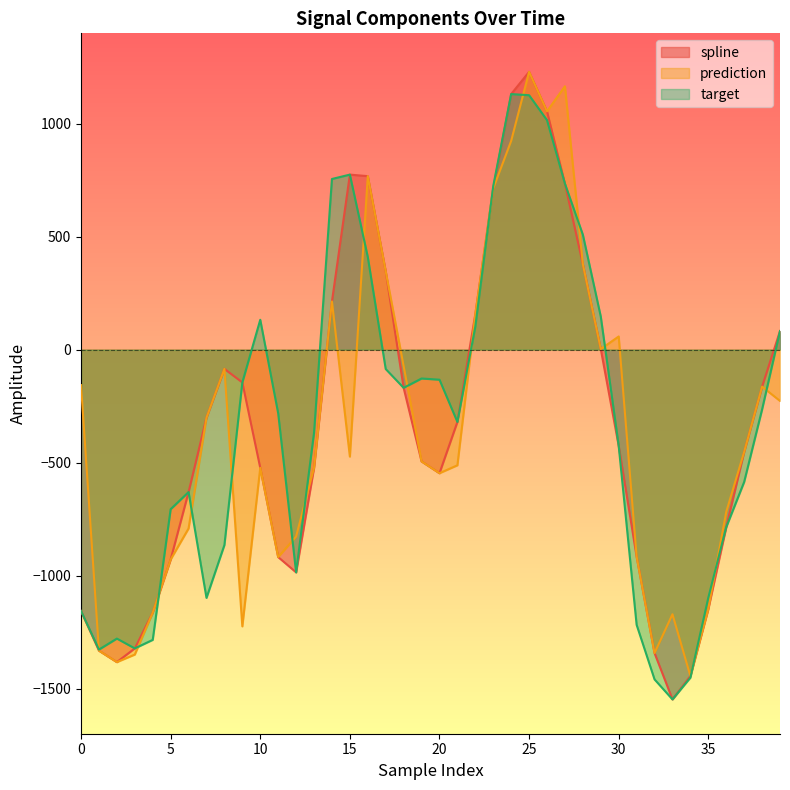

Is it true that prediction equals -1332.3 at 1?

True